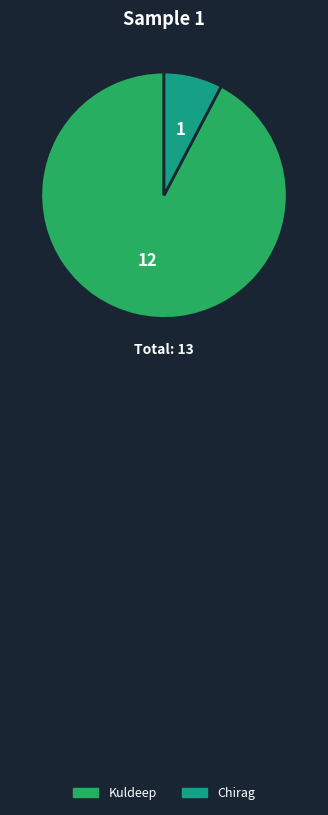

Rank the categories by value from lowest to highest.

Chirag, Kuldeep